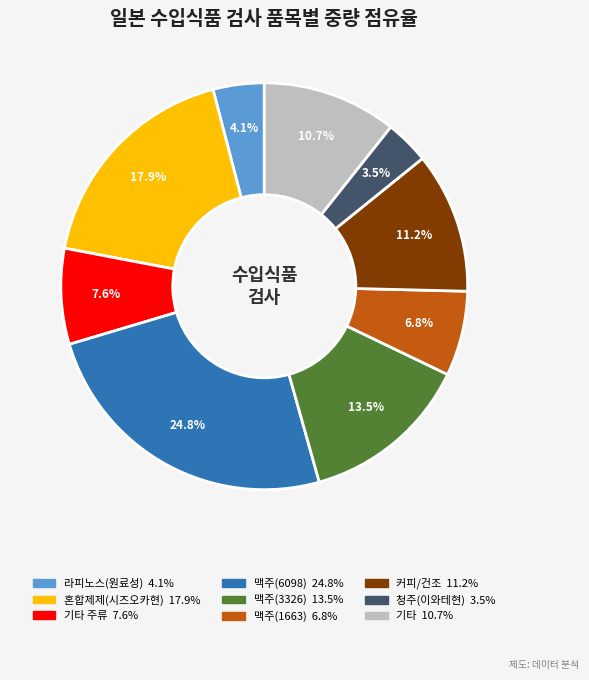

Is there a majority slice in this chart?

No